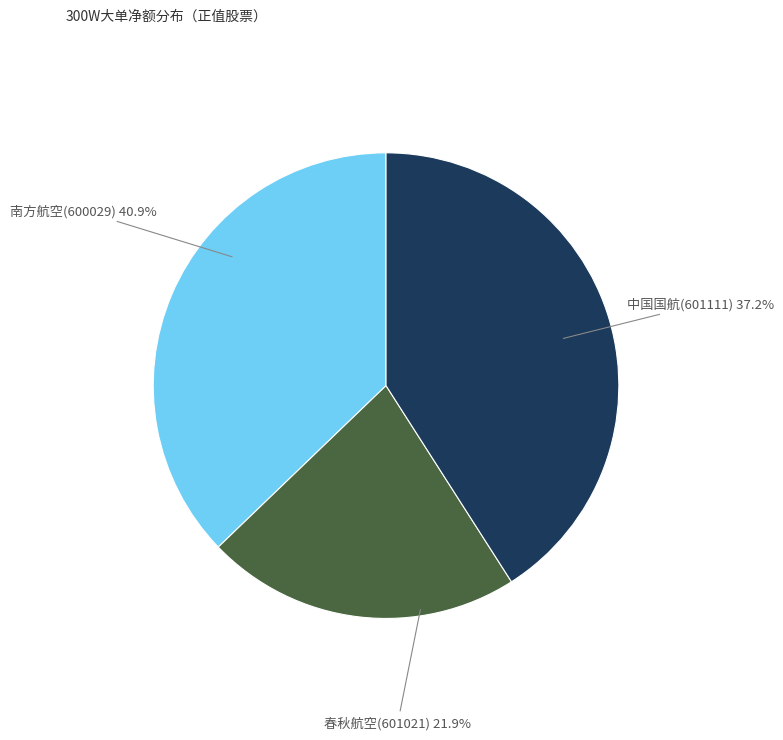

Rank the categories by value from lowest to highest.

春秋航空(601021), 中国国航(601111), 南方航空(600029)